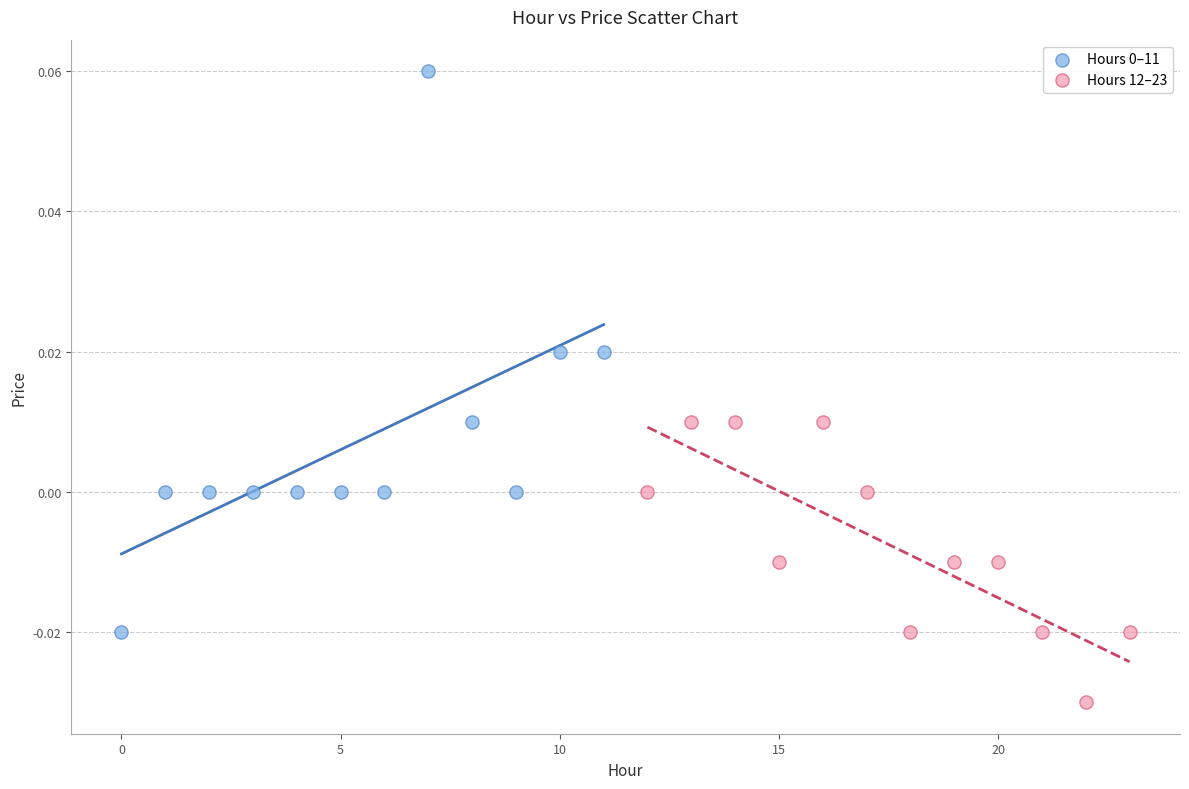

Which series contains the lowest Y value?

Hours 12–23